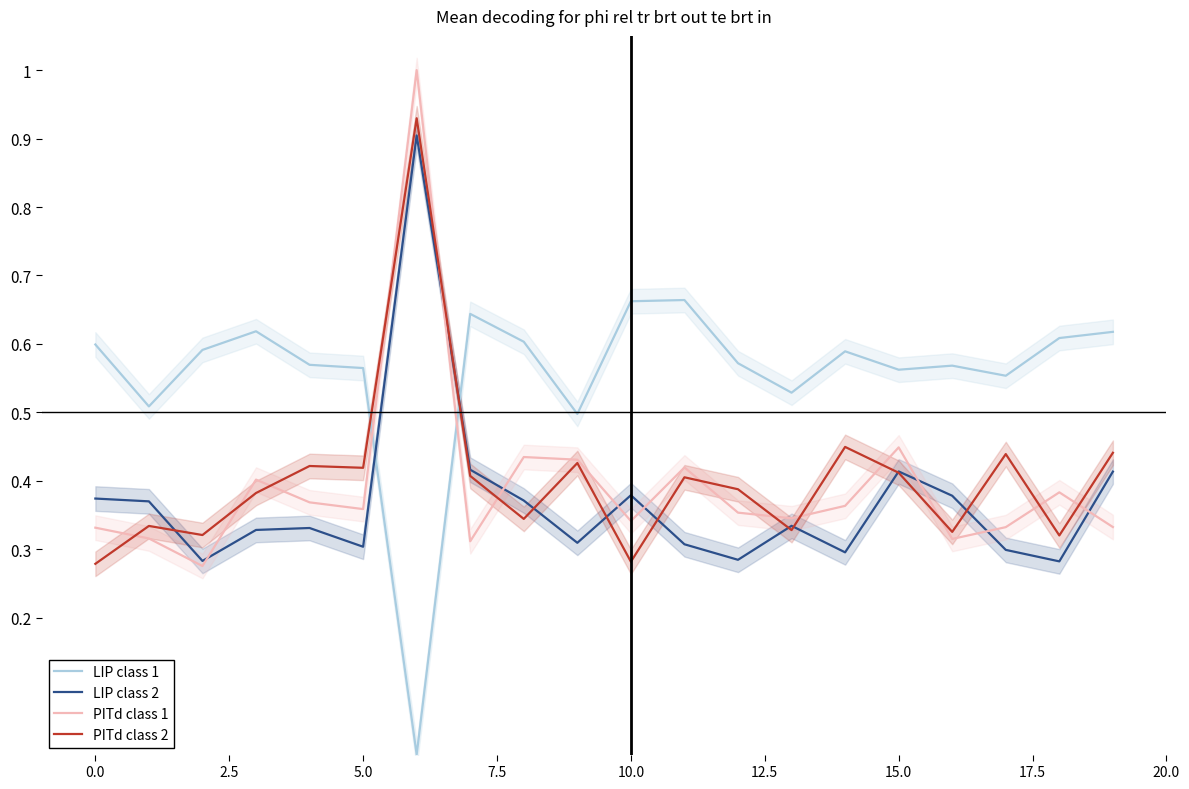

What is the sum of the PITd class 1 values at 2.5 and 7.5?

0.6